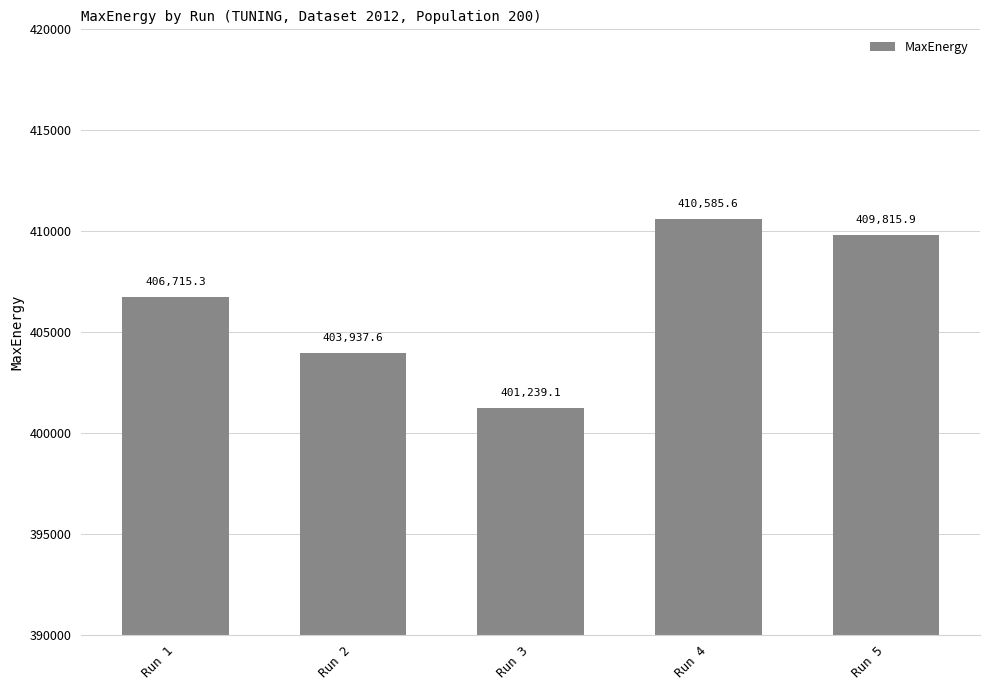

The value at Run 3 is 660338.1. True or false?

False